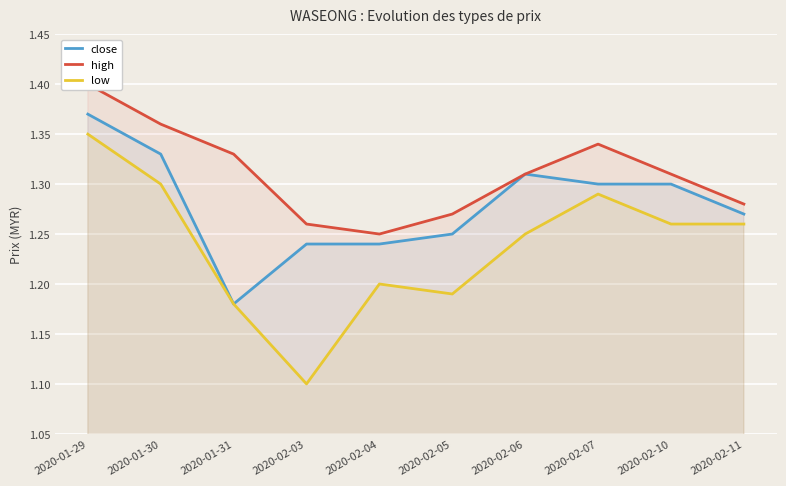

What are all the series names shown in the legend?

close, high, low